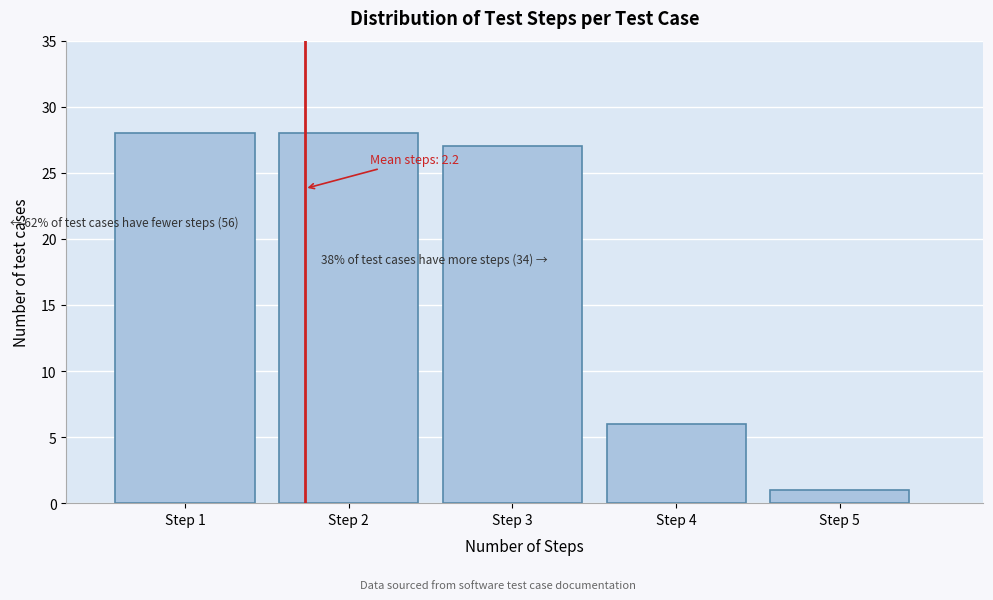

Reading right to left, transcribe all the data shown in this chart.

Step 5=1	Step 4=6	Step 3=27	Step 2=28	Step 1=28